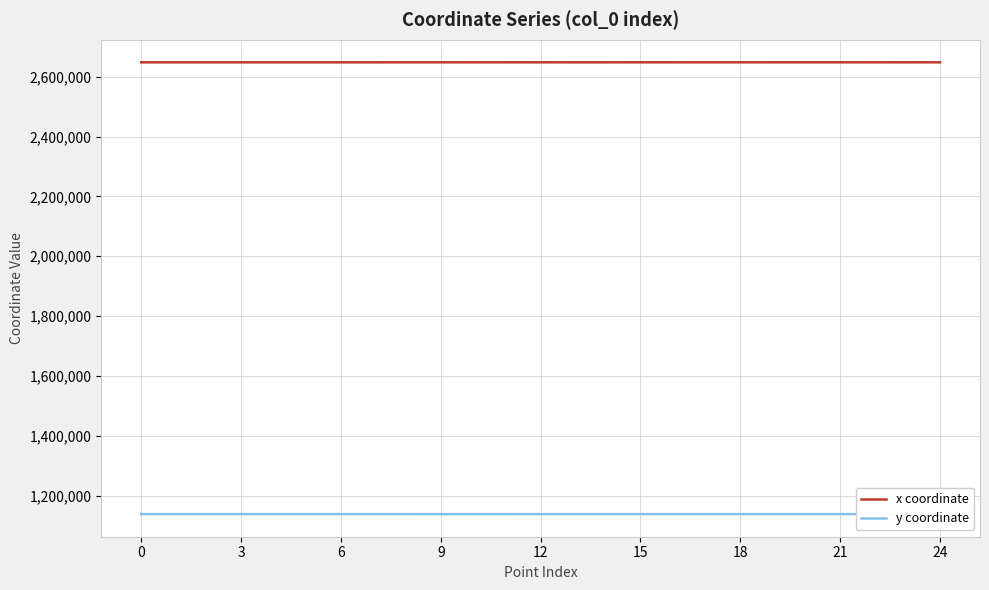

Rank the series by their average value, from highest to lowest.

x coordinate, y coordinate